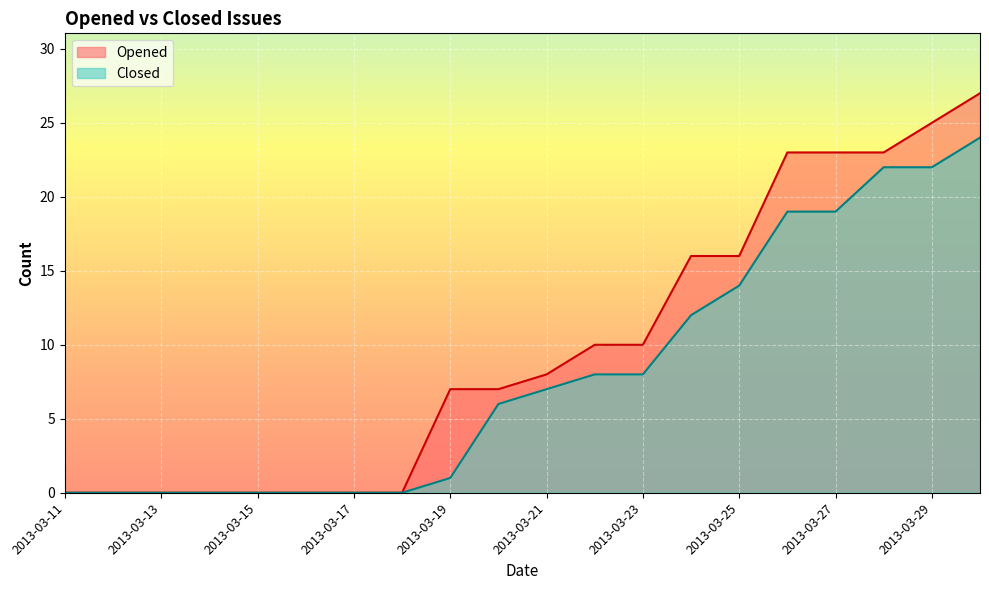

How many lines are shown in the chart?

2